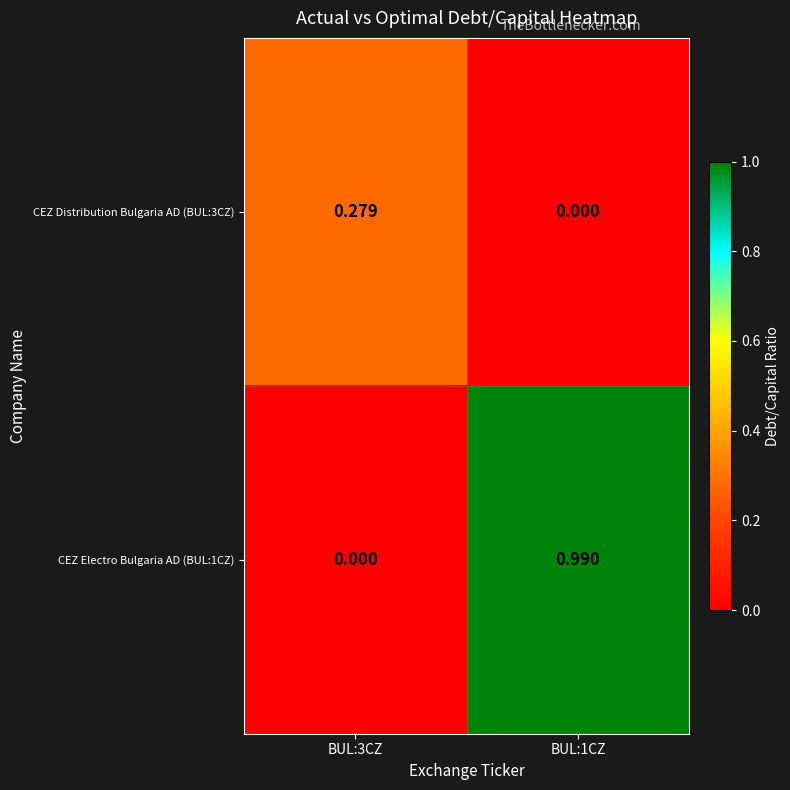

Is the value of CEZ Electro Bulgaria AD (BUL:1CZ) at BUL:3CZ greater than the value of CEZ Distribution Bulgaria AD (BUL:3CZ) at BUL:3CZ?

No